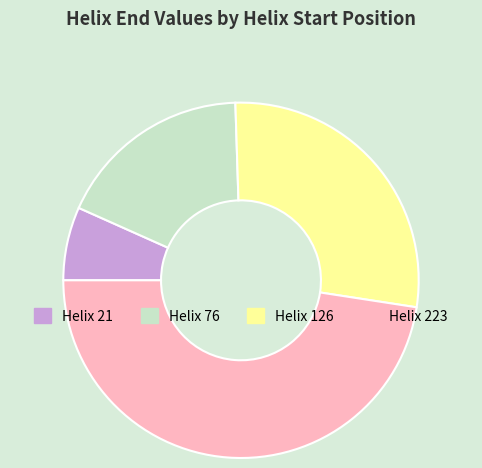

Do Helix 126 and Helix 76 together represent more than half of the pie?

No